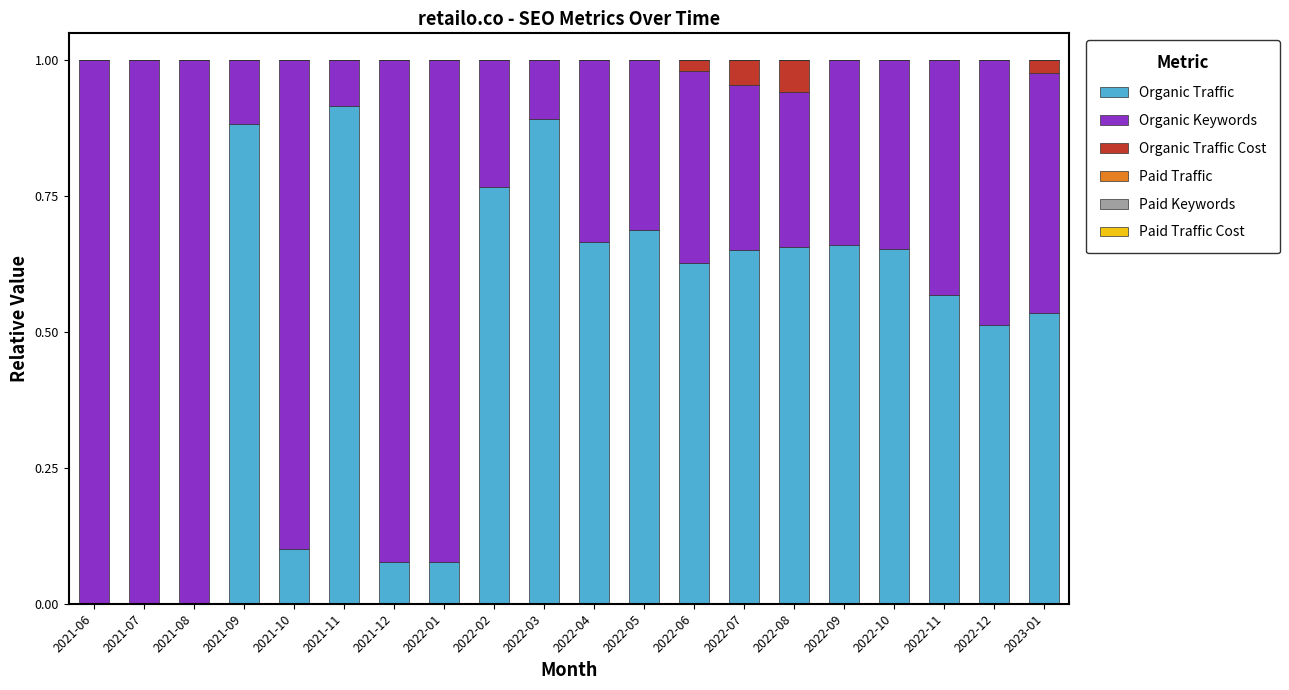

What is the total value across all series at 2022-03?

1.0